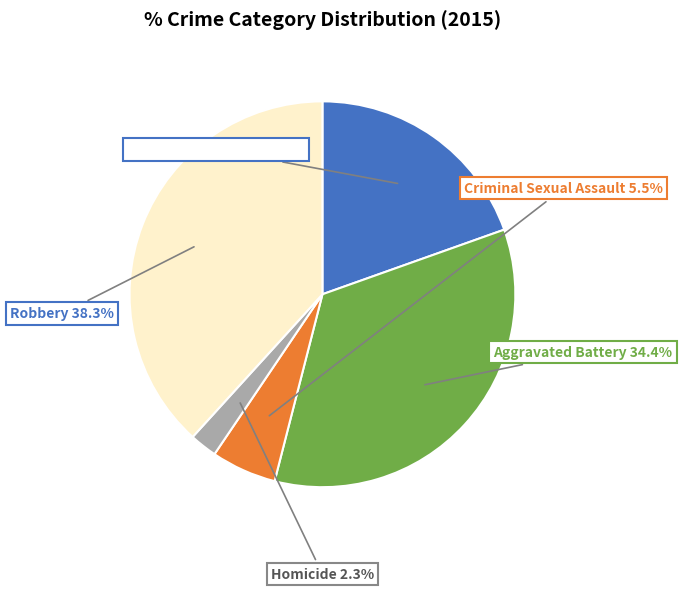

Is the sum of Aggravated Battery and Robbery greater than half?

Yes